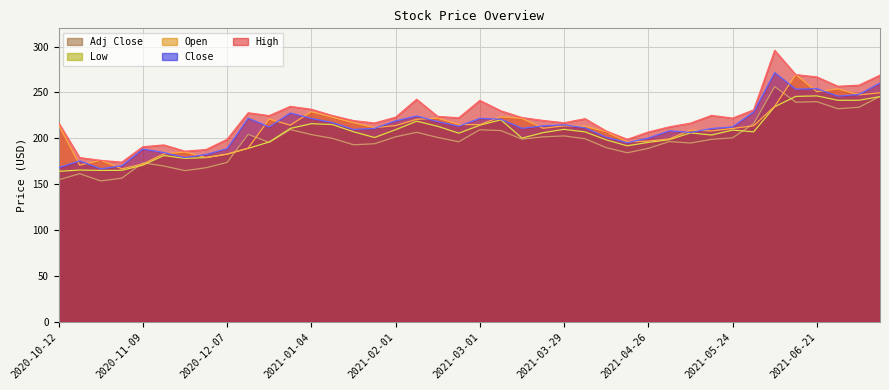

At how many categories does at least one series exceed 180?

37